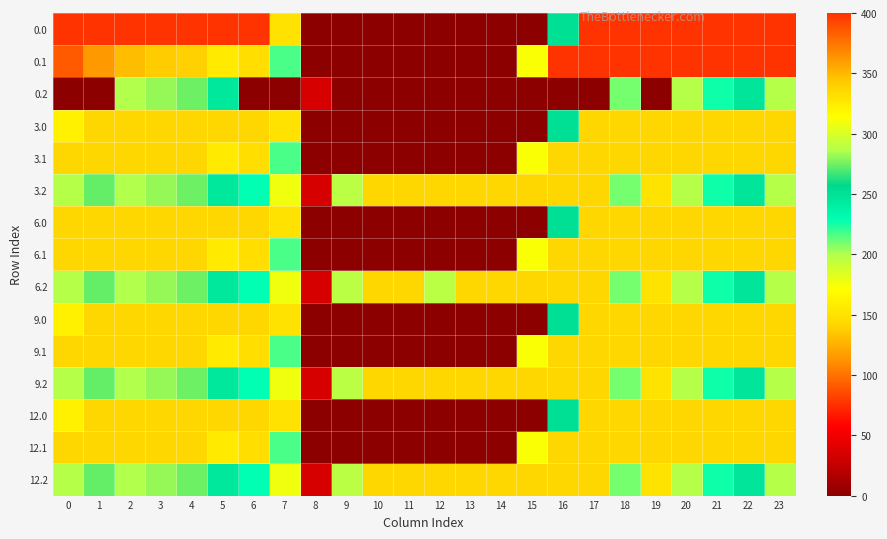

What is the maximum value shown in the chart?

400.0